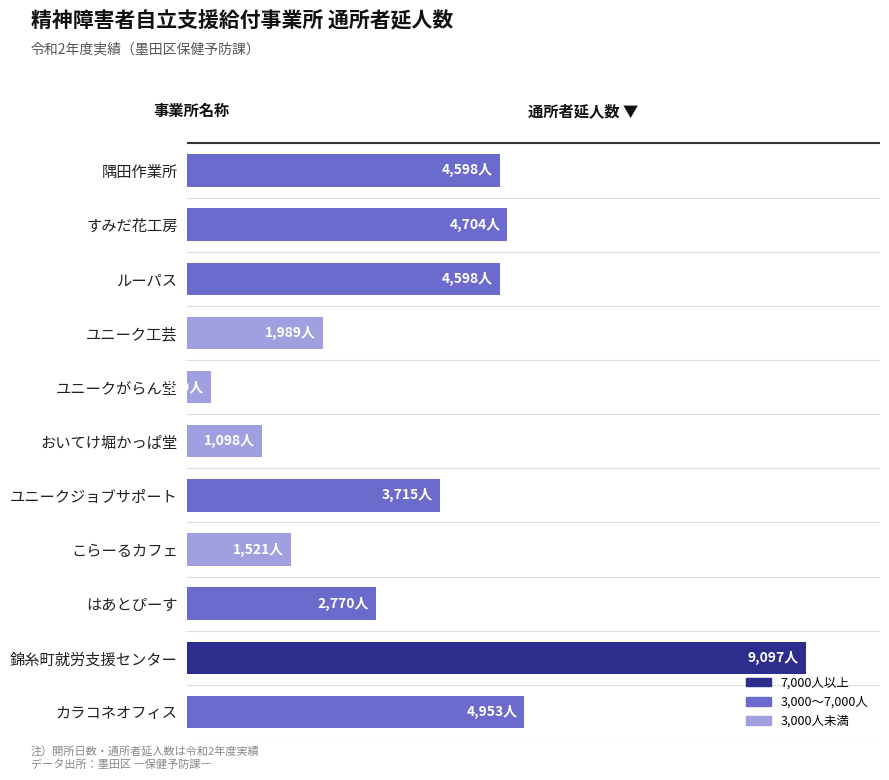

Which category has the highest value across all series?

錦糸町就労支援センター